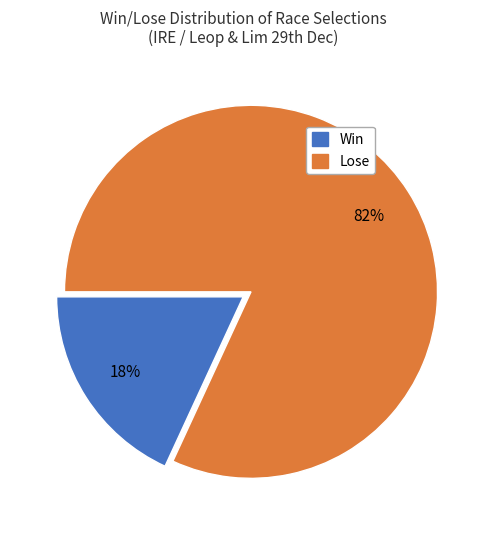

Do Lose and Win together represent more than half of the pie?

Yes